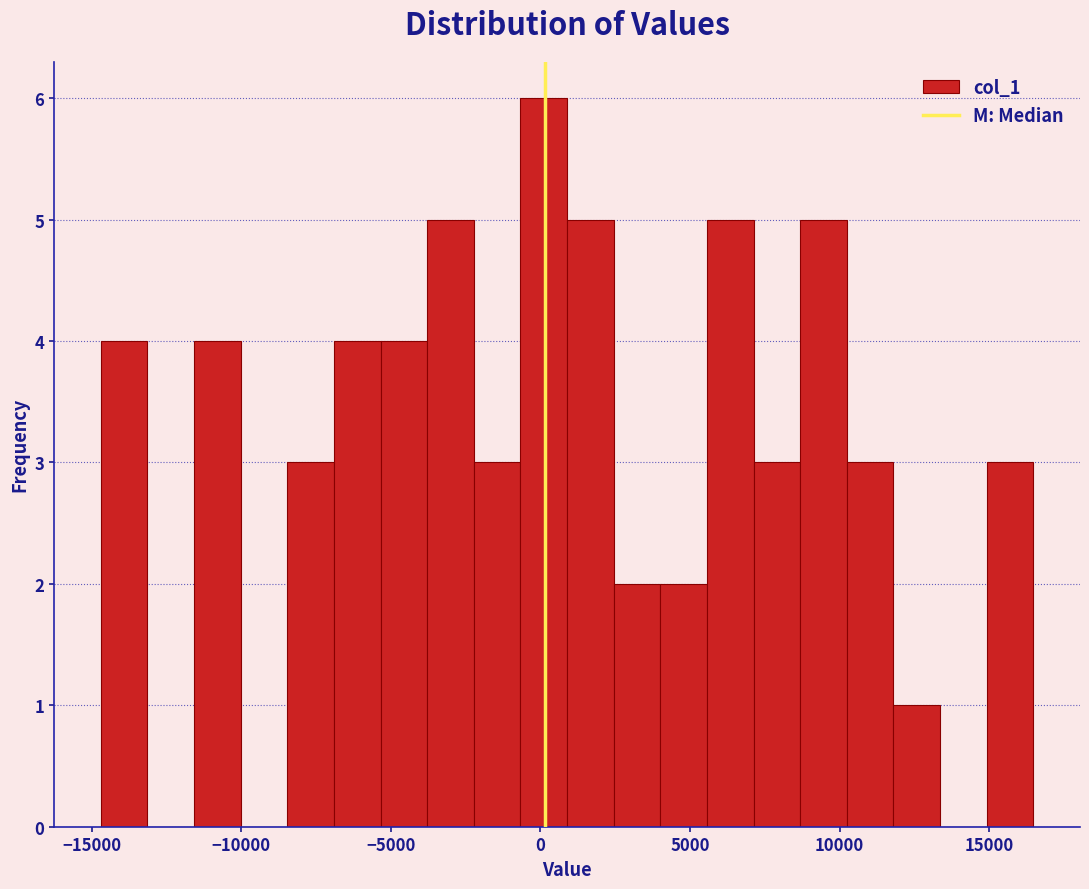

Around what value on the x-axis is the tallest bar? Give the approximate position of its centre, as read against the axis.

0